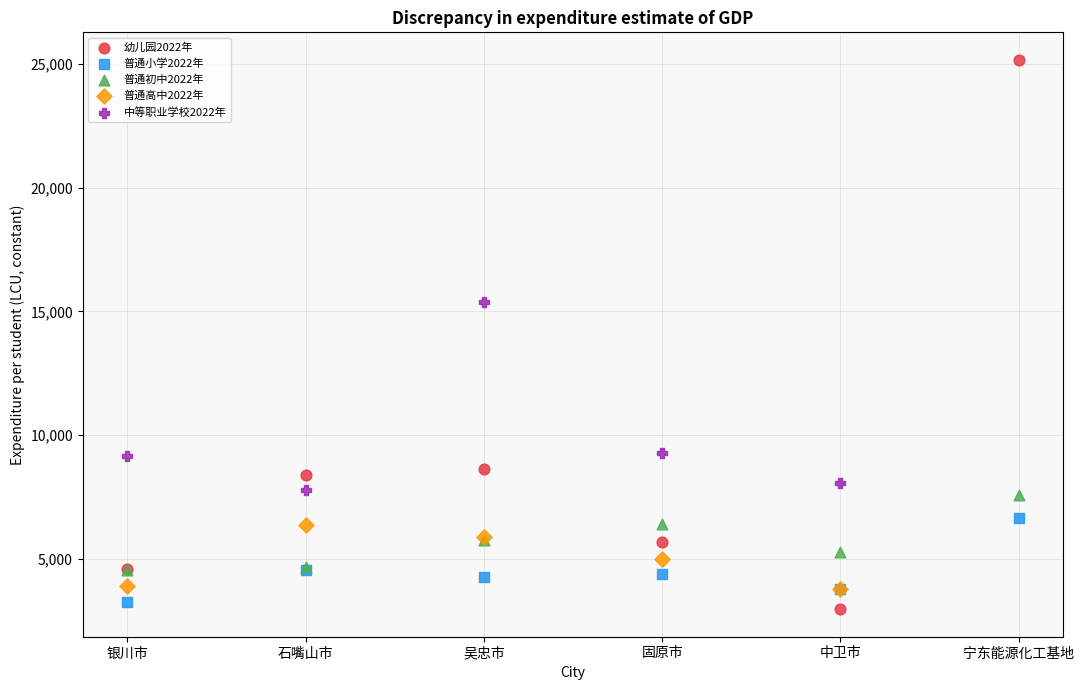

Which series has the widest spread of Y values?

幼儿园2022年